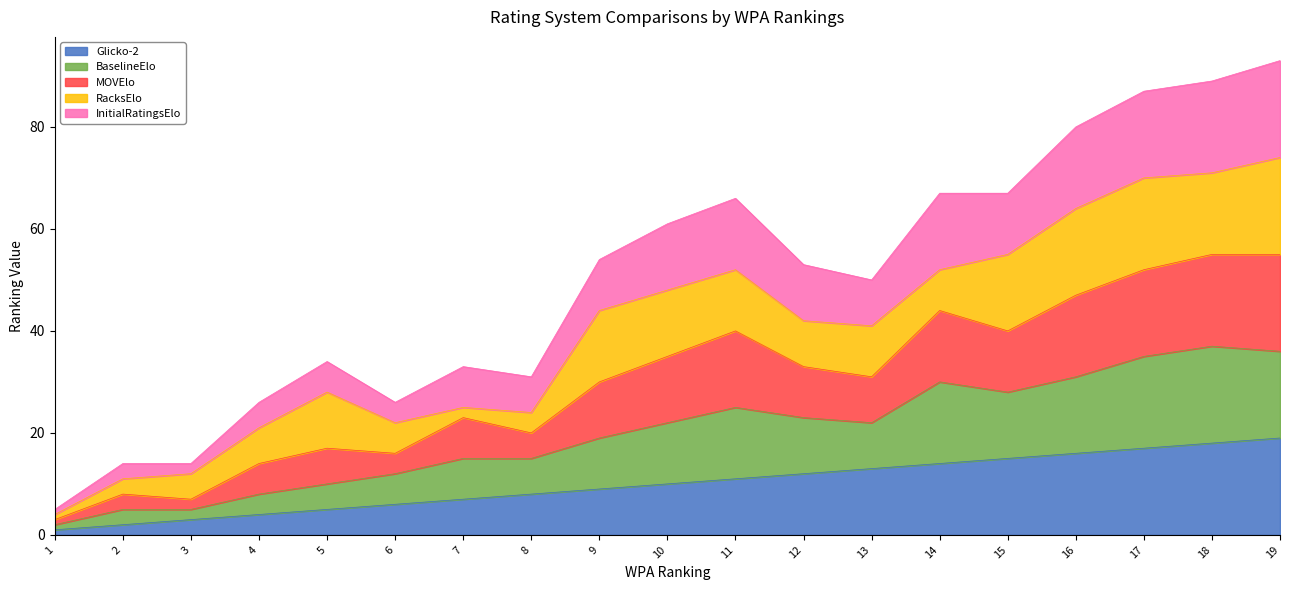

What are all the series names shown in the legend?

Glicko-2, BaselineElo, MOVElo, RacksElo, InitialRatingsElo